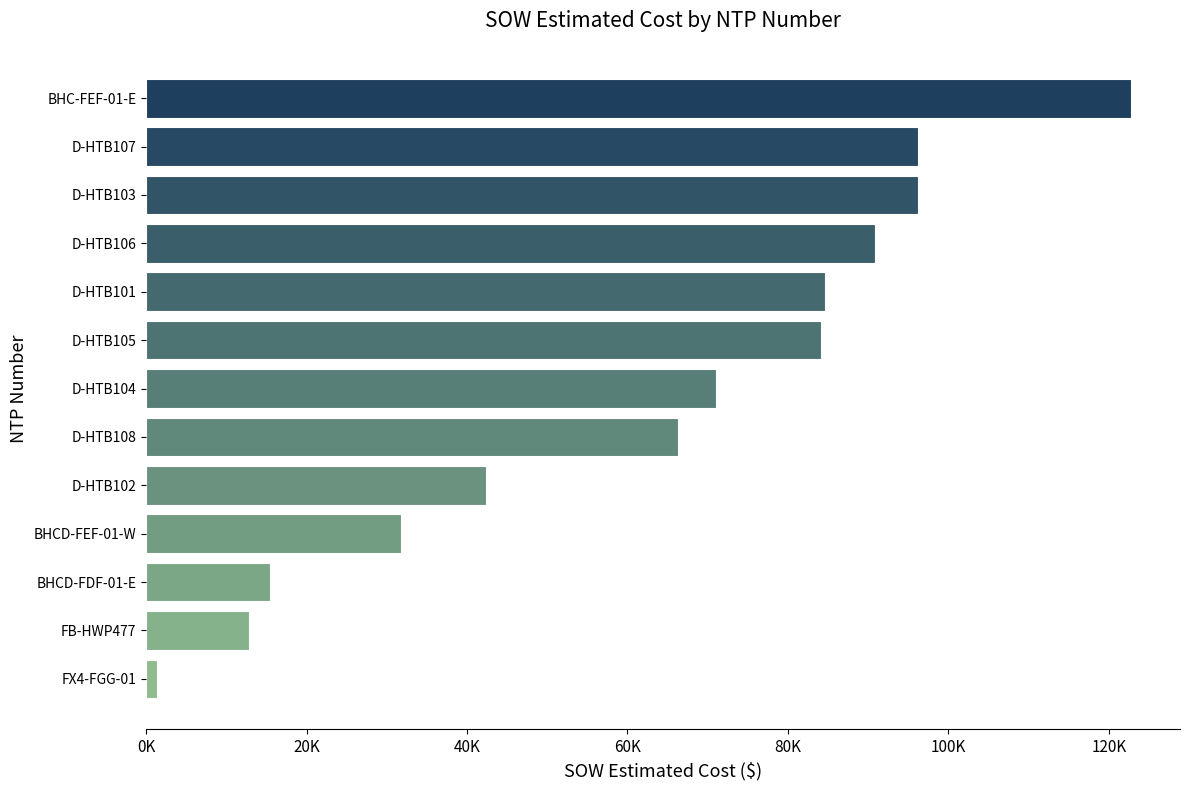

How many distinct data groups are displayed?

1